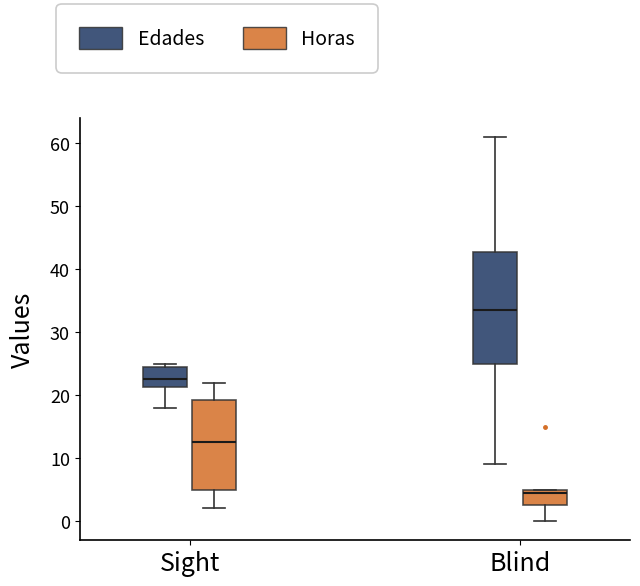

Comparing the boxes themselves (not the whiskers), which one is the tallest?

Blind (Edades)